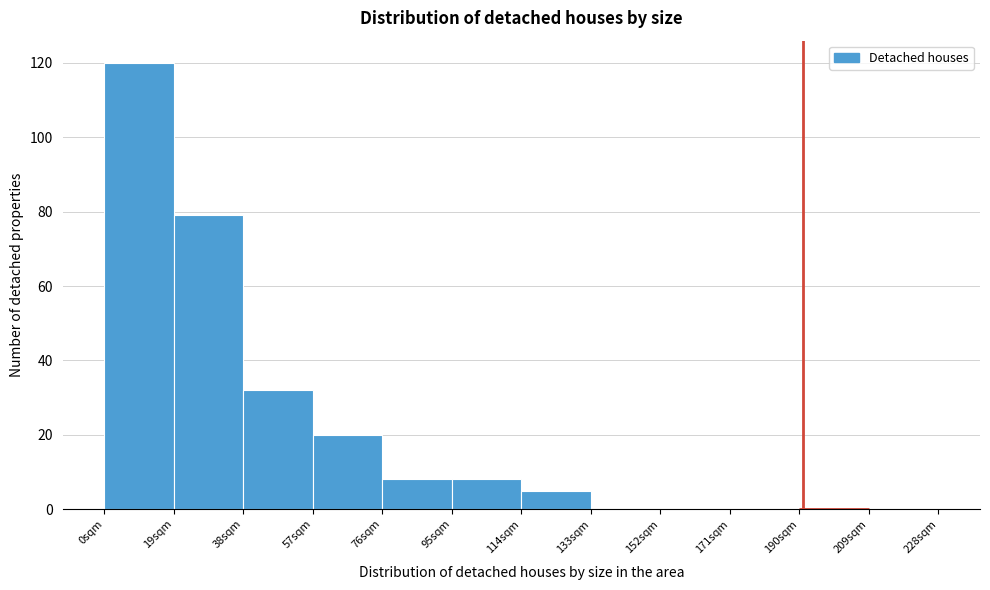

Which range on the x-axis has the tallest bar?

0 to 19